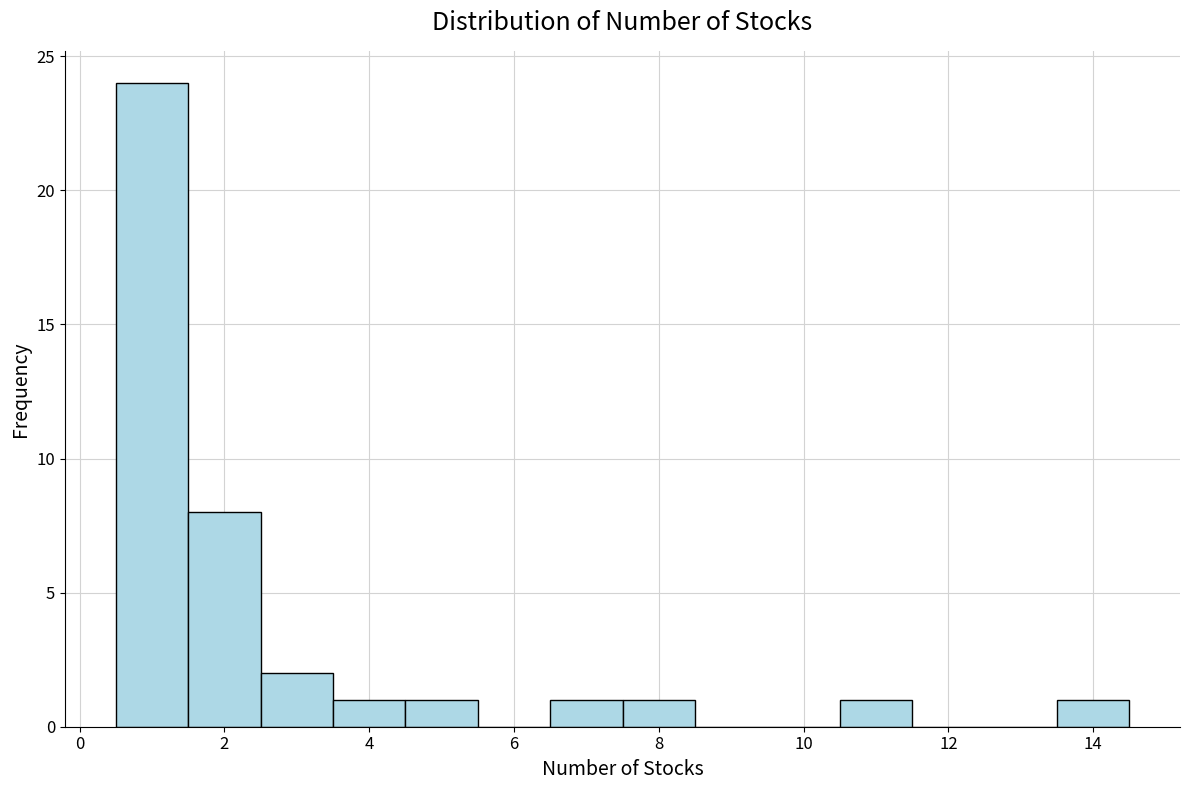

Over which range of the x-axis is the bar tallest?

0.5 to 1.5